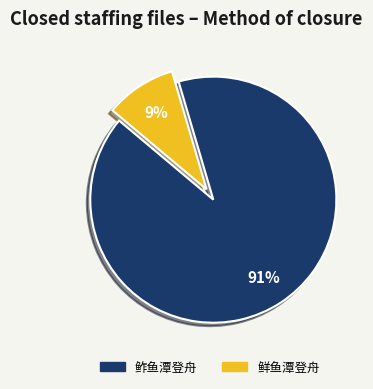

True or false: 鲜鱼潭登舟 accounts for 16% of the total.

False